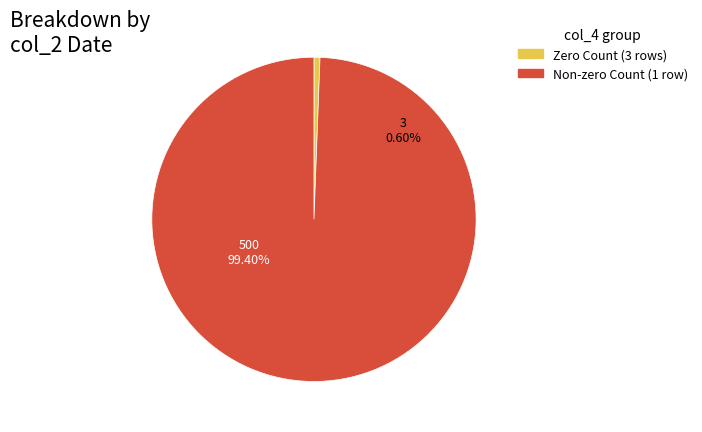

What portion of the pie excludes 20170309?

100.0%